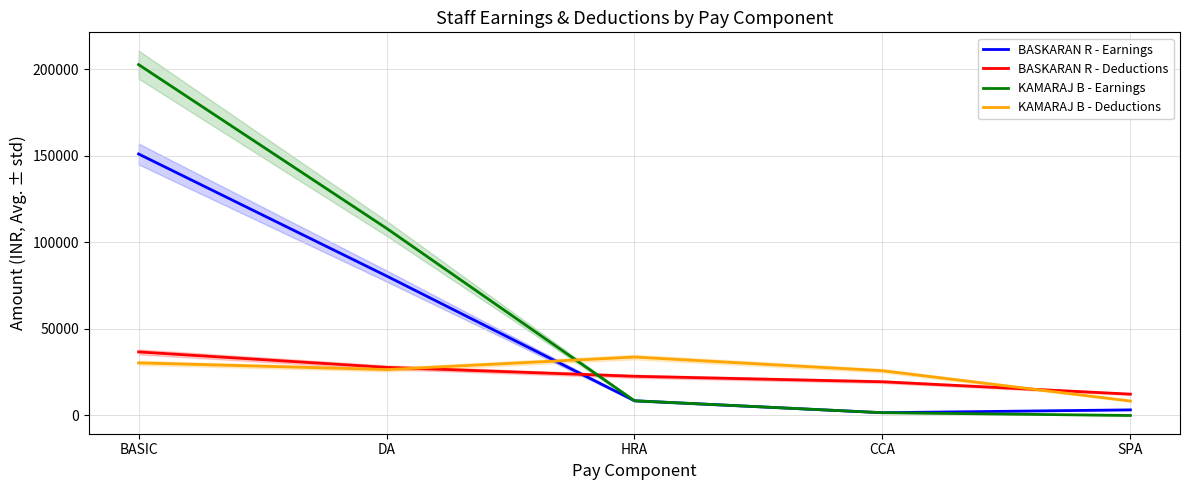

What is the difference between the highest and lowest values at HRA?

25220